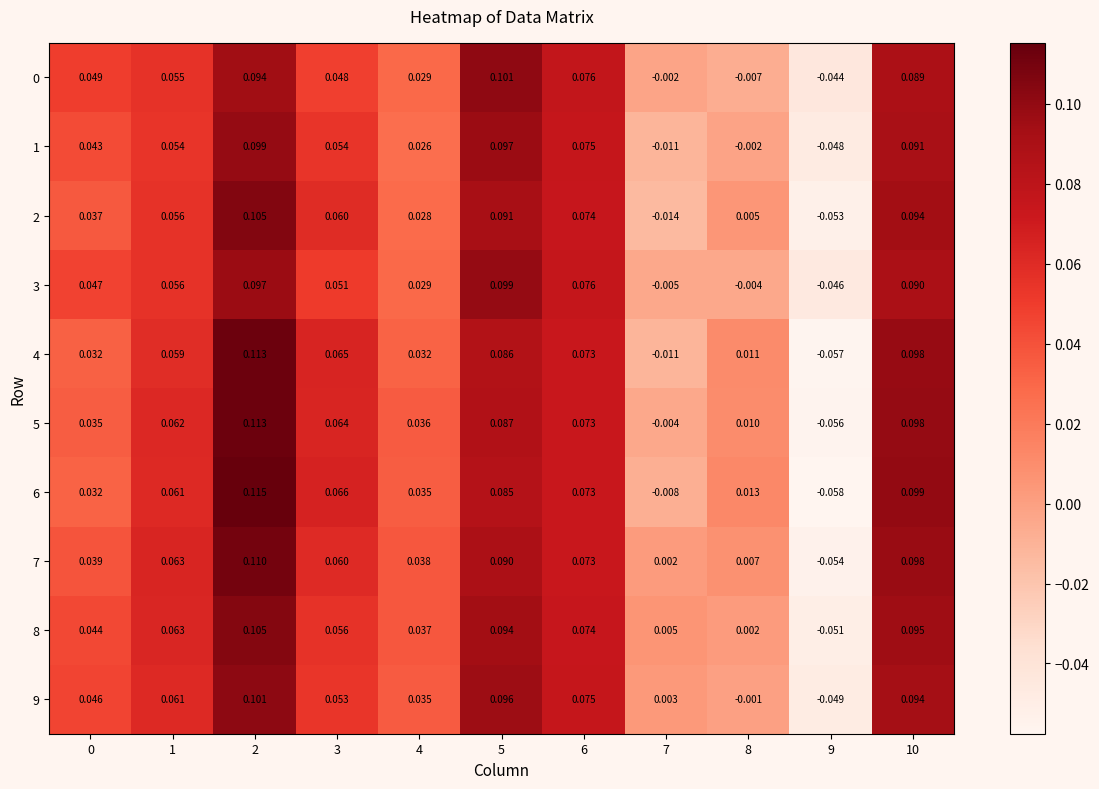

Is the value of 9 at 7 greater than the value of 1 at 5?

No